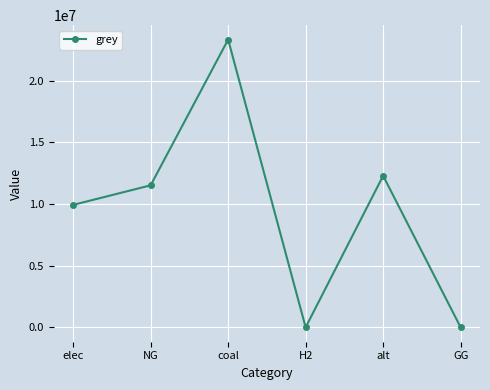

Reading right to left, what are all the values shown in this chart?

GG=0.0	alt=12288253.3	H2=0.0	coal=23333392.0	NG=11514734.4	elec=9928235.0